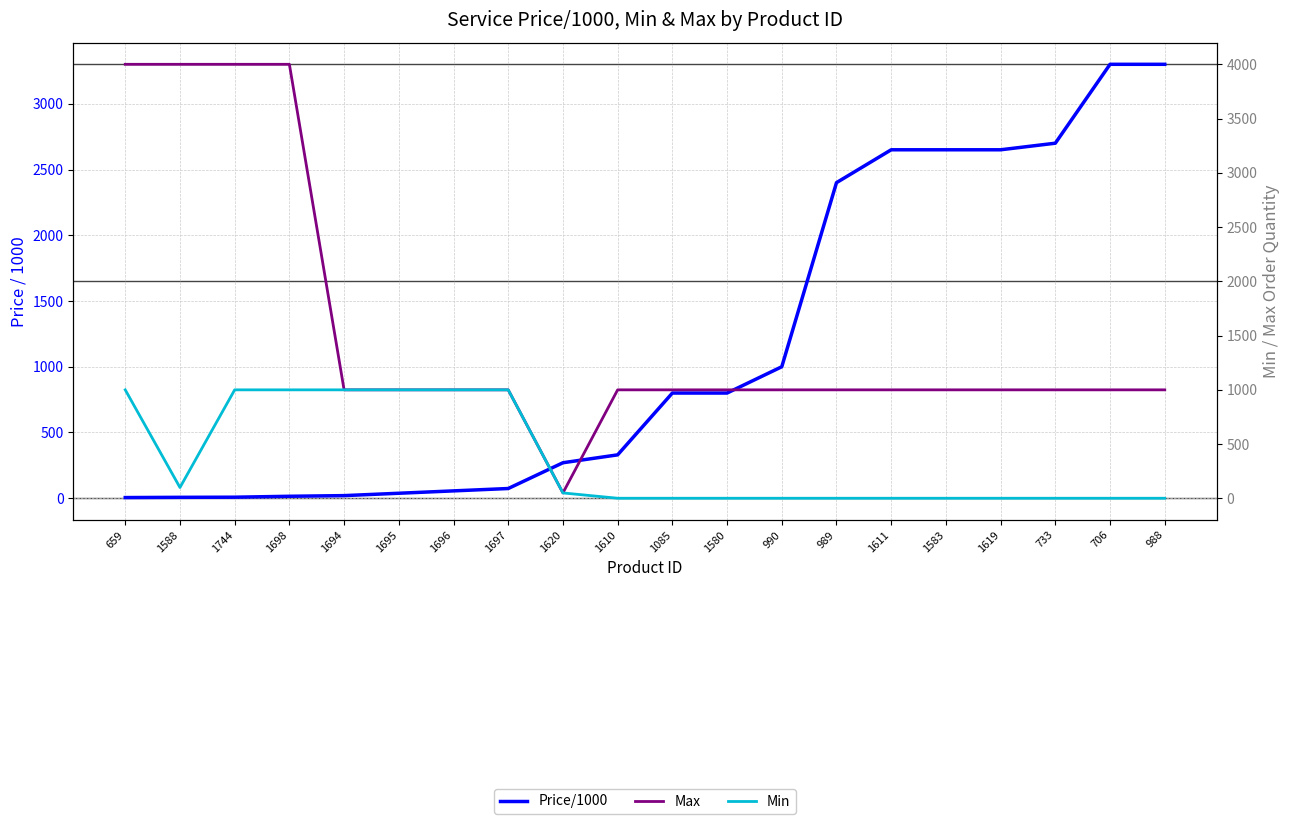

Read the Max value at 988.

1000.0